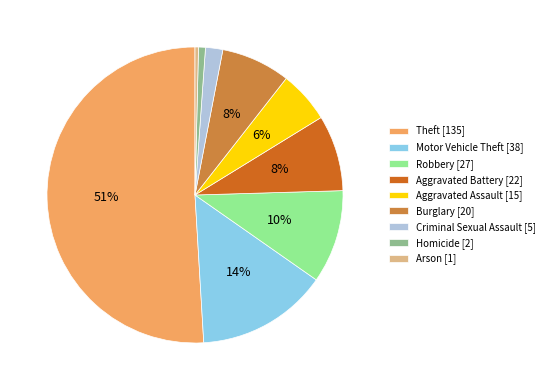

To the nearest percent, what portion does Burglary represent?

8%